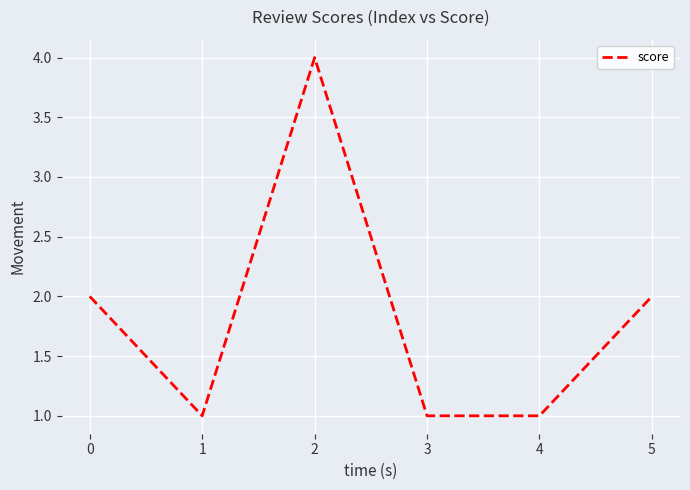

At which category does the data reach its first local peak?

2